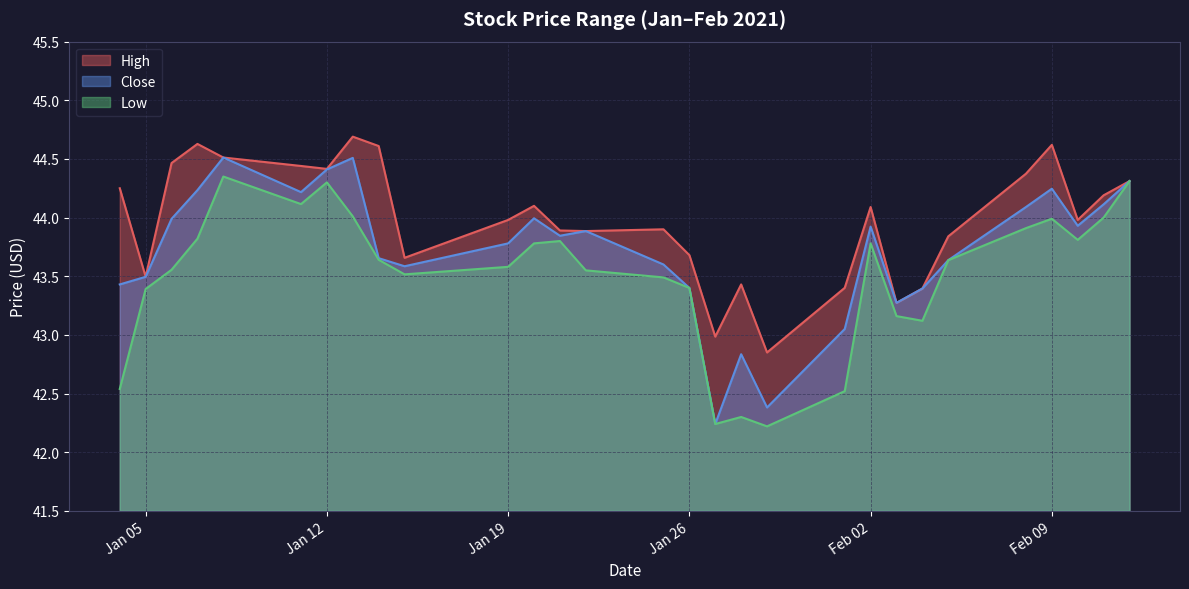

How many data points in Low are above 43?

24